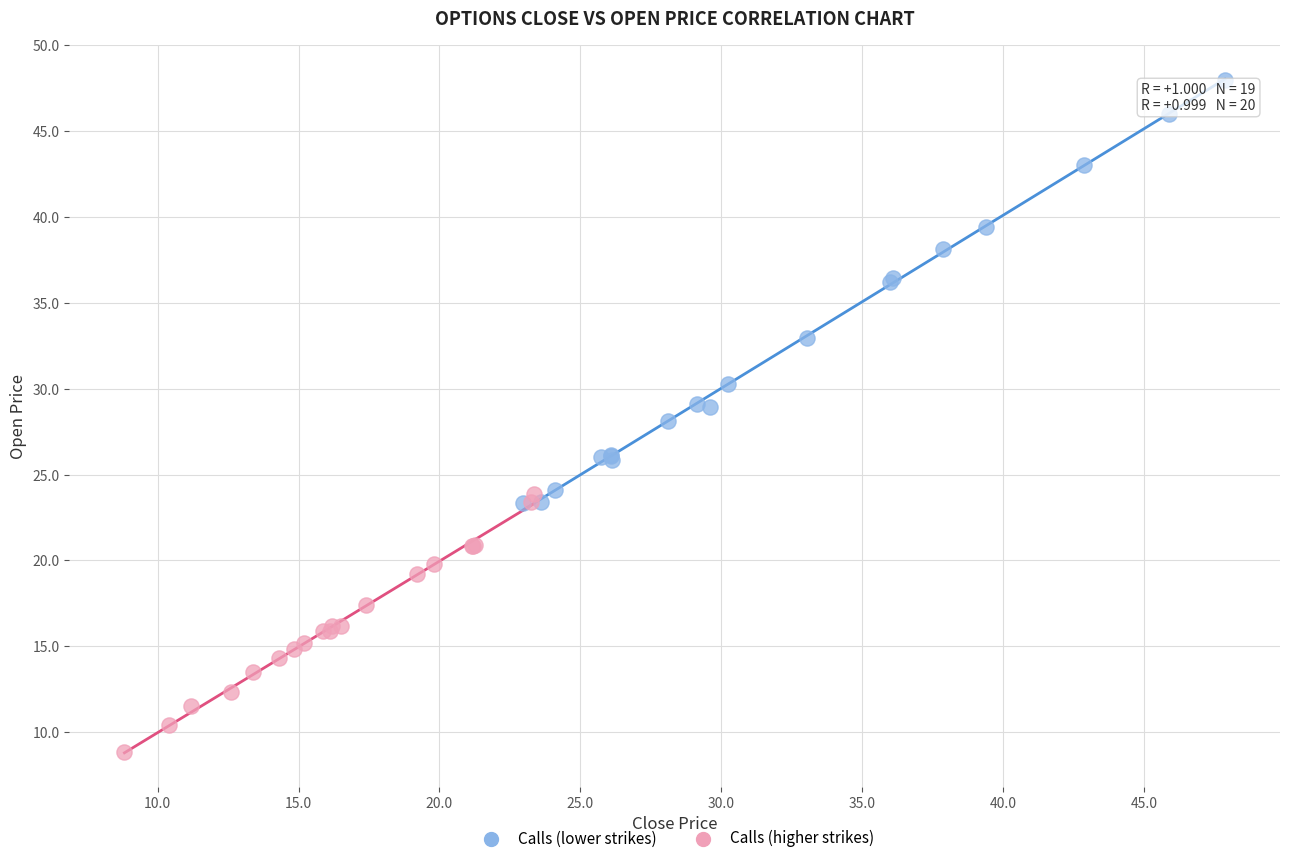

Which series contains the lowest Y value?

Calls (higher strikes)